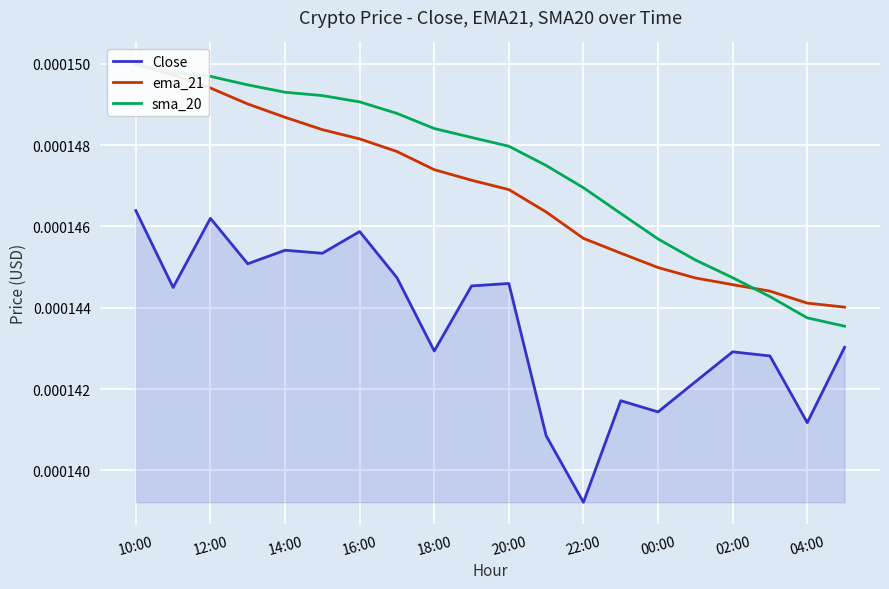

How many categories are shown in the chart?

20